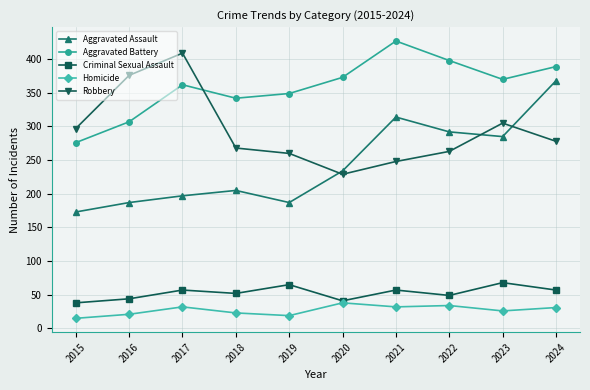

Count the number of data series in this chart.

5